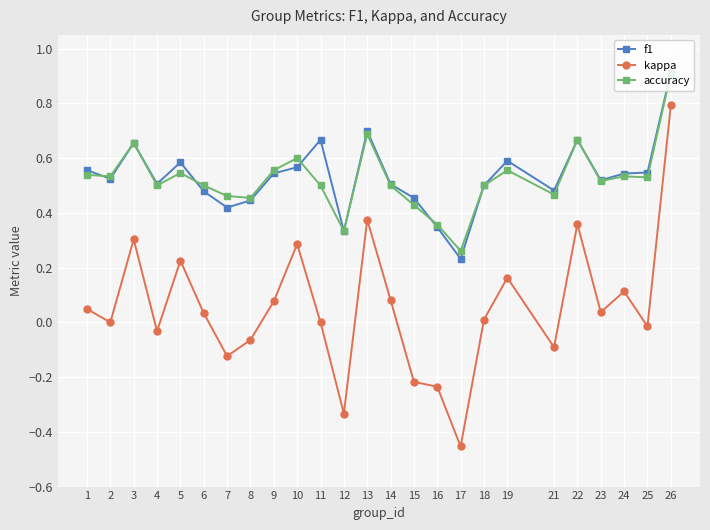

What are all the series names shown in the legend?

f1, kappa, accuracy